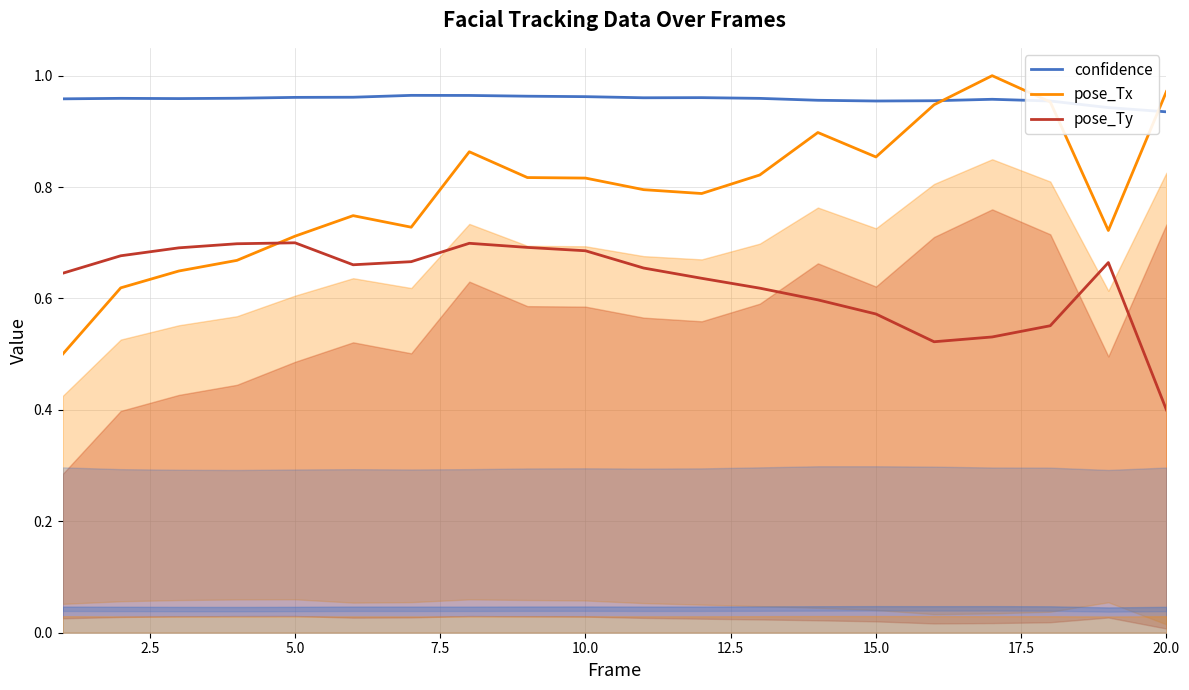

Which series has the widest spread of values?

pose_Tx